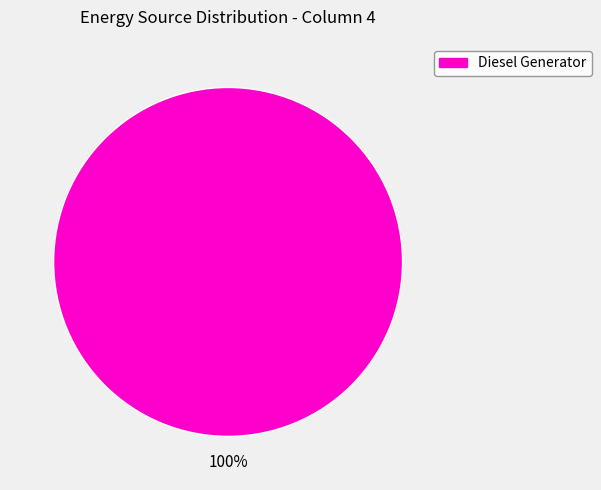

Is there any slice that represents more than half of the pie?

Yes